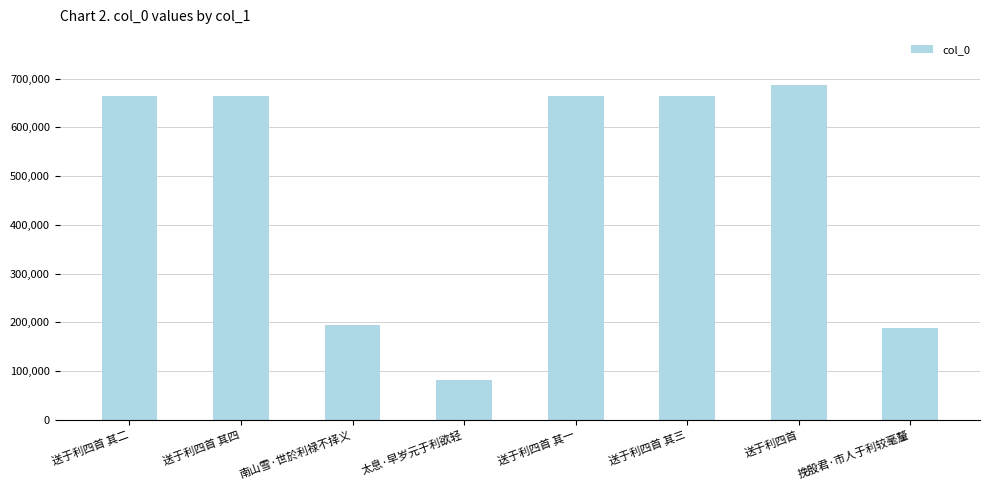

What is the difference between the second highest and second lowest values?

476367